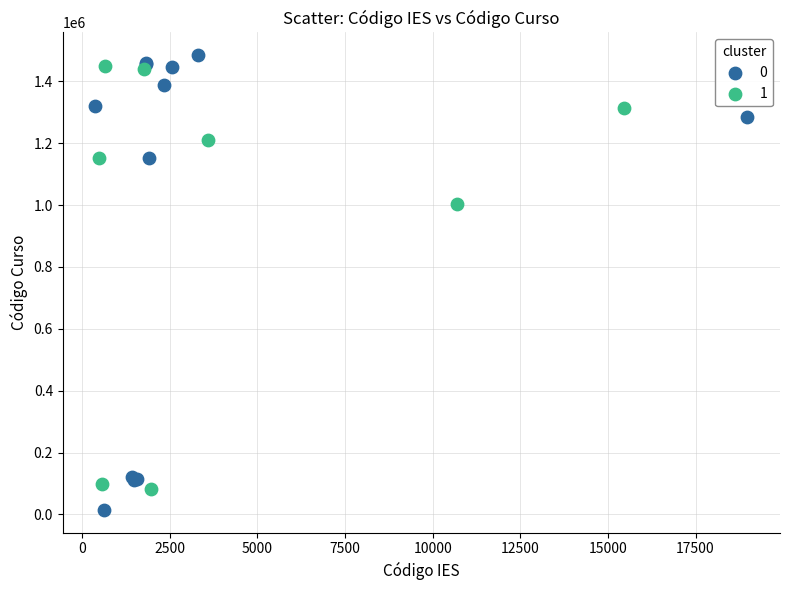

Which series has the largest Y range (max minus min)?

0